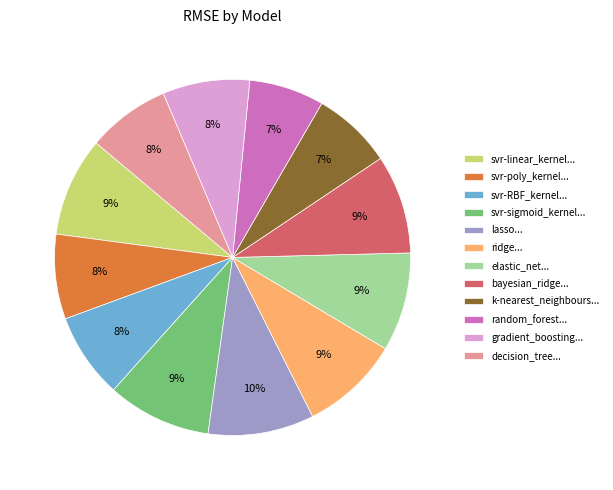

To the nearest percent, what percentage of the pie is elastic_net...?

9%